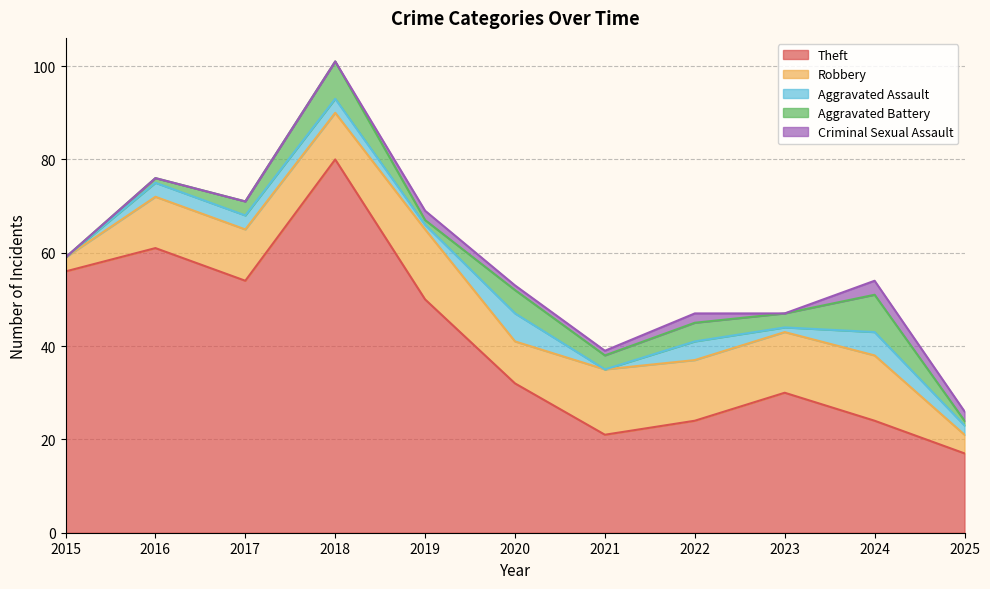

Count the Aggravated Battery values in the range 1 to 5.

8